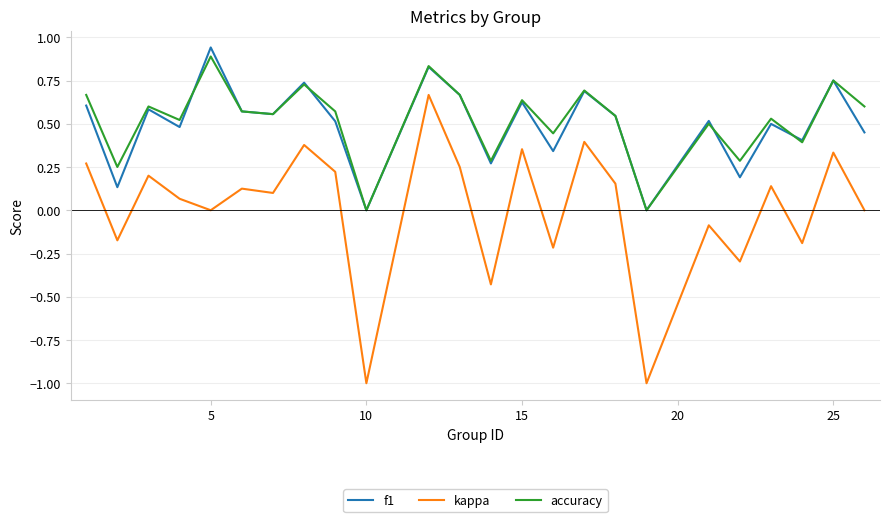

Which series has the widest spread of values?

kappa